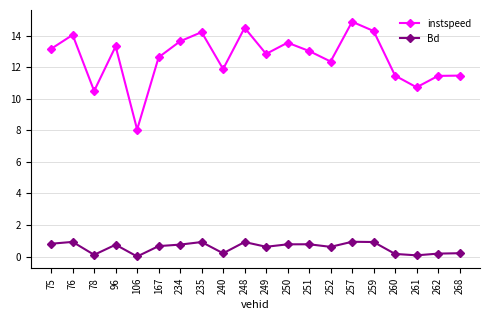

List the series in order of their overall mean, lowest first.

Bd, instspeed